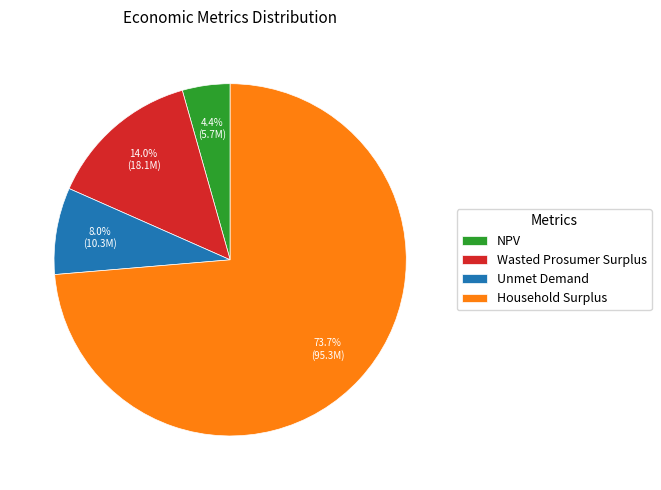

What is the largest slice in the pie chart?

Household Surplus